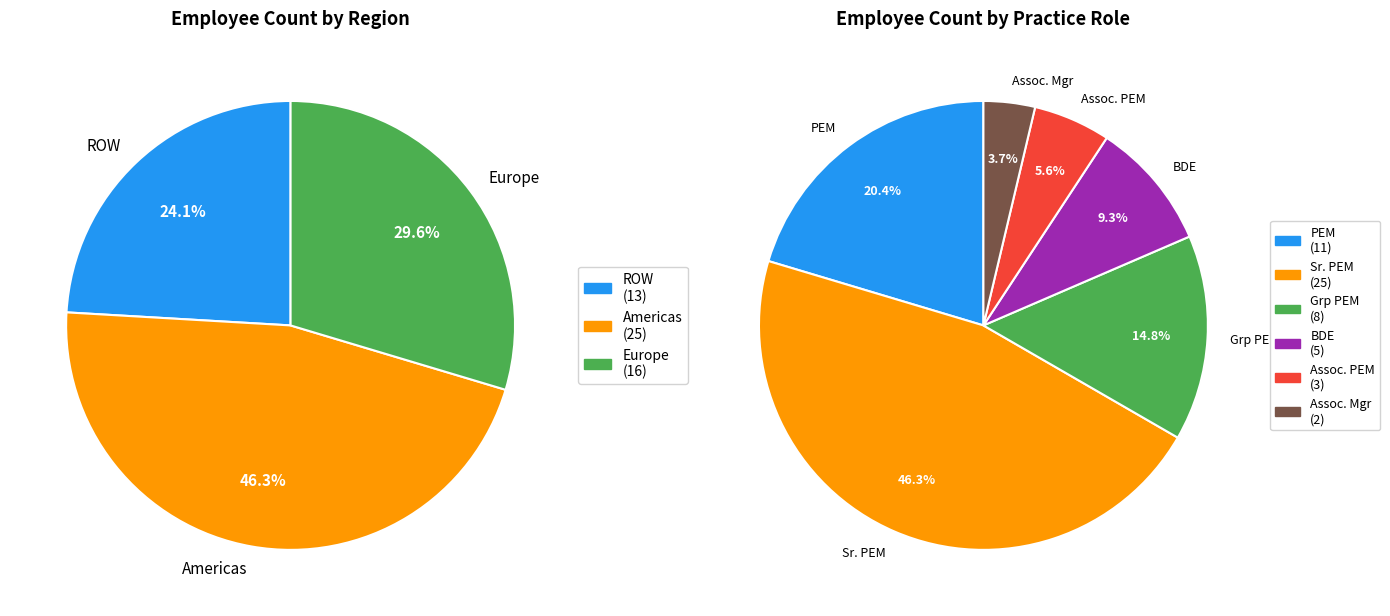

Does Americas account for over 50% of the chart?

No